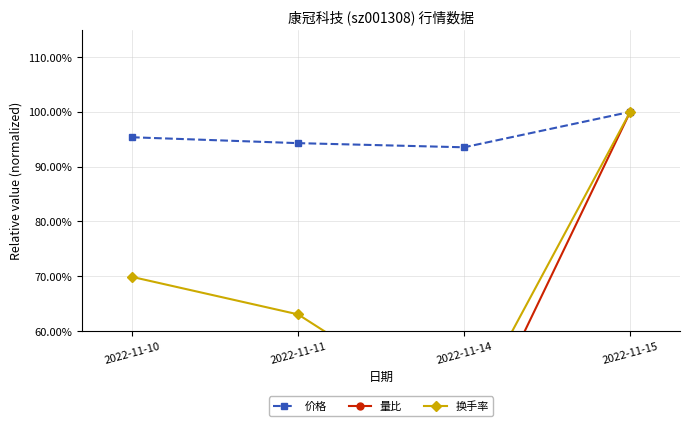

What are all the series names shown in the legend?

价格, 量比, 换手率